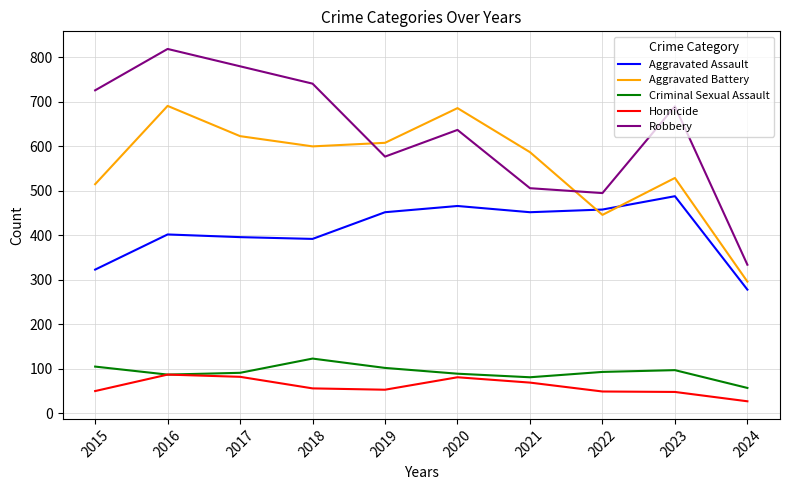

At which category is the sum across all series the highest?

2016